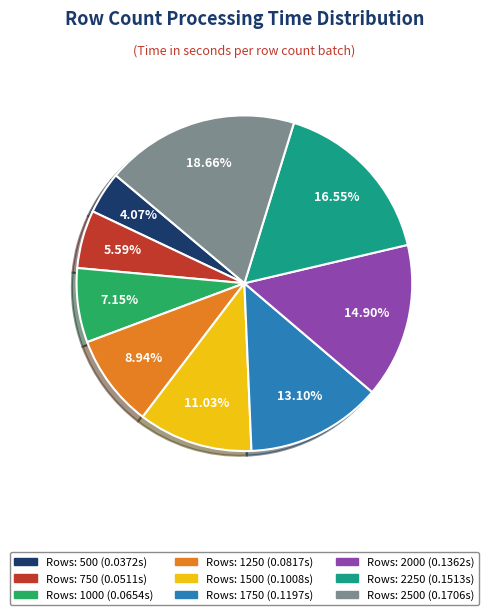

Is there any slice that represents more than half of the pie?

No